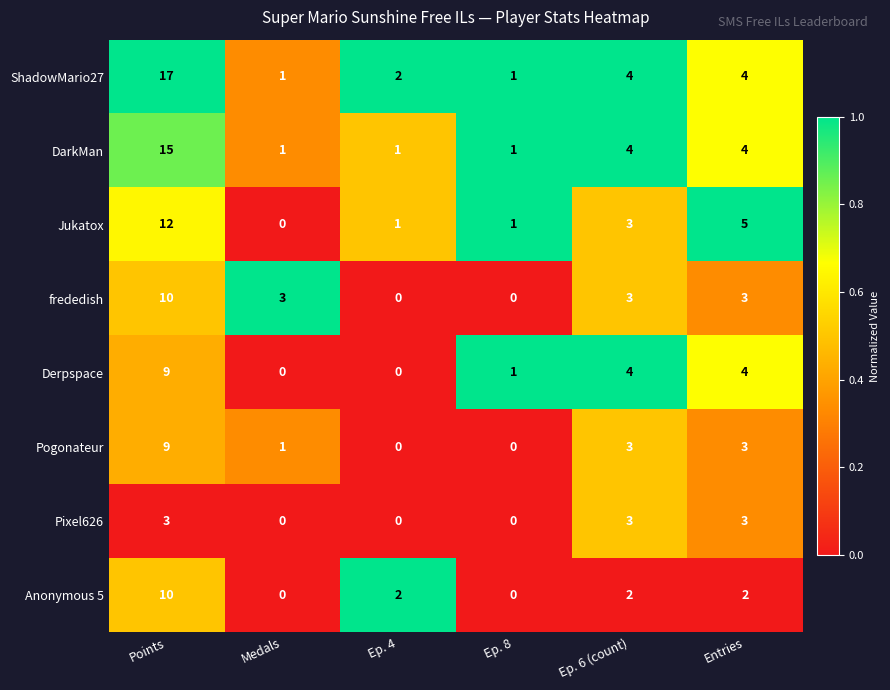

At how many categories does at least one series exceed 0?

6